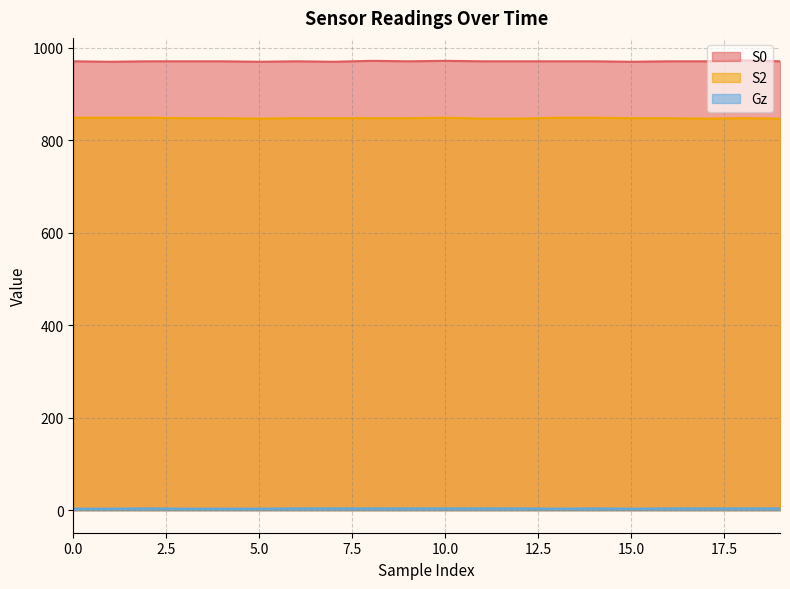

At which category does Gz reach its first local peak?

2